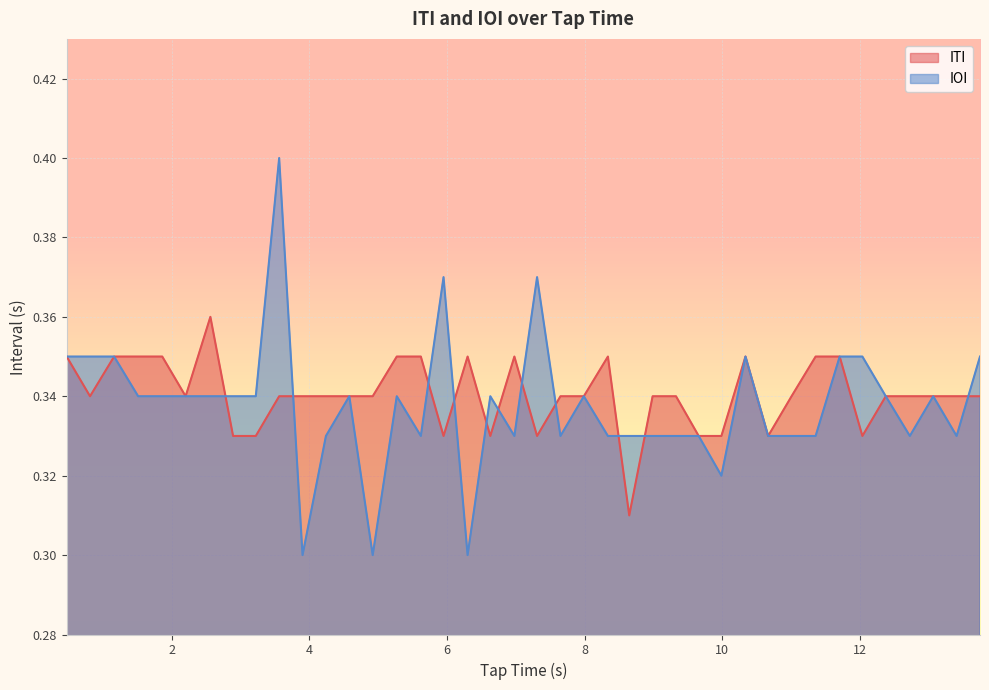

True or false: IOI has more than 0 interior local peaks.

True